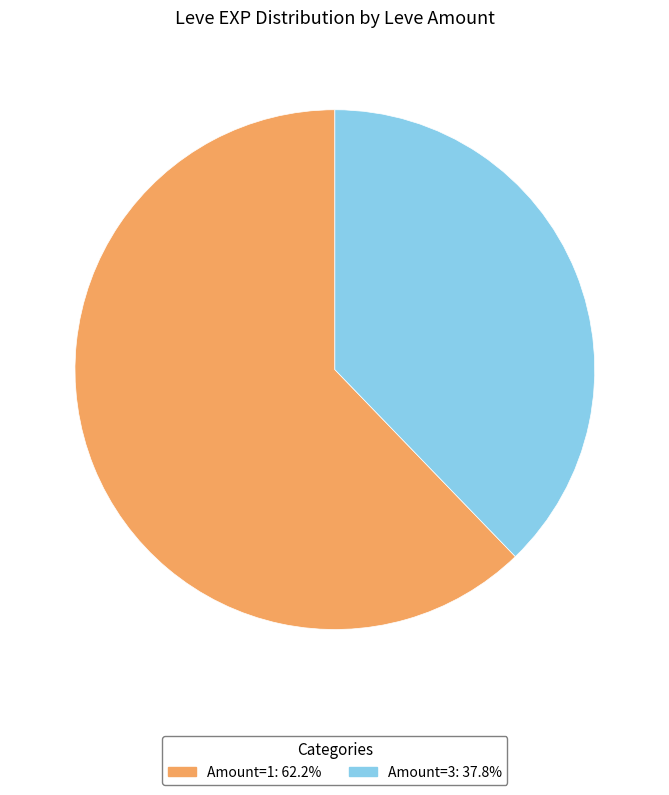

Count the number of slices in the pie.

2